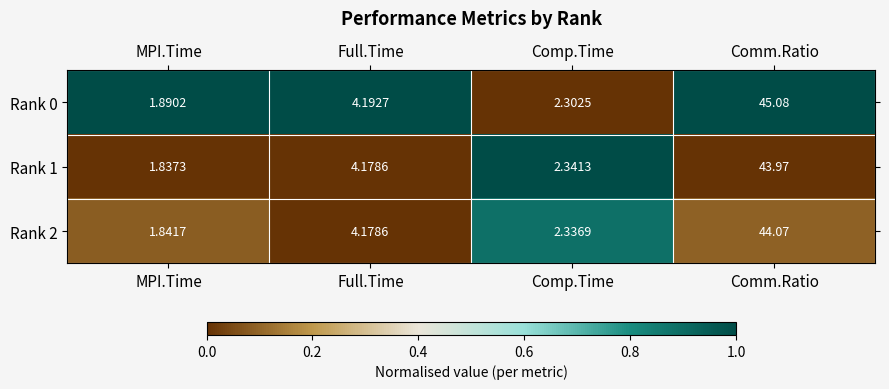

At which label does Rank 0 first exceed 4?

Full.Time